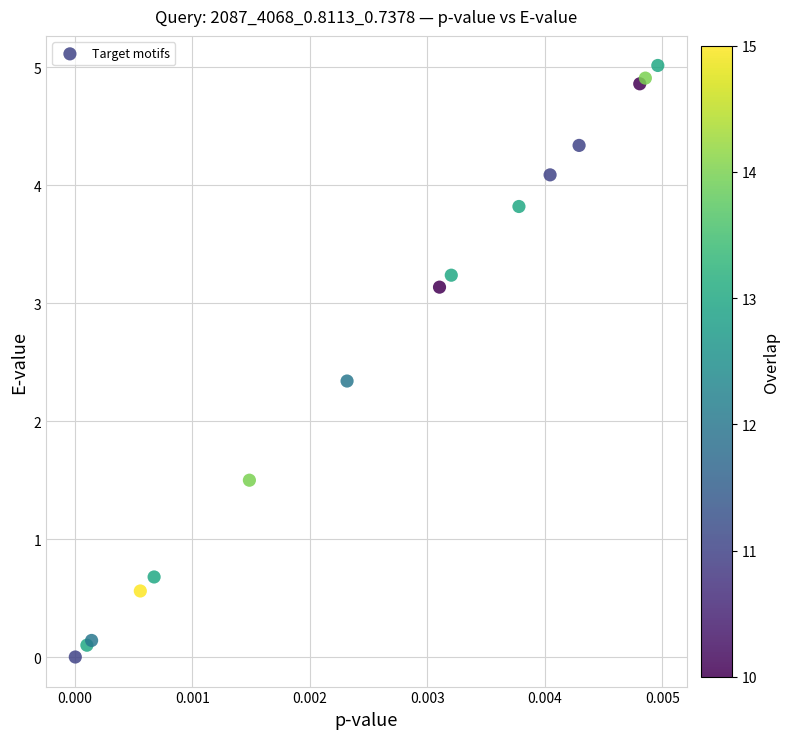

What Y value in the scatter plot is closest to 2?

2.3